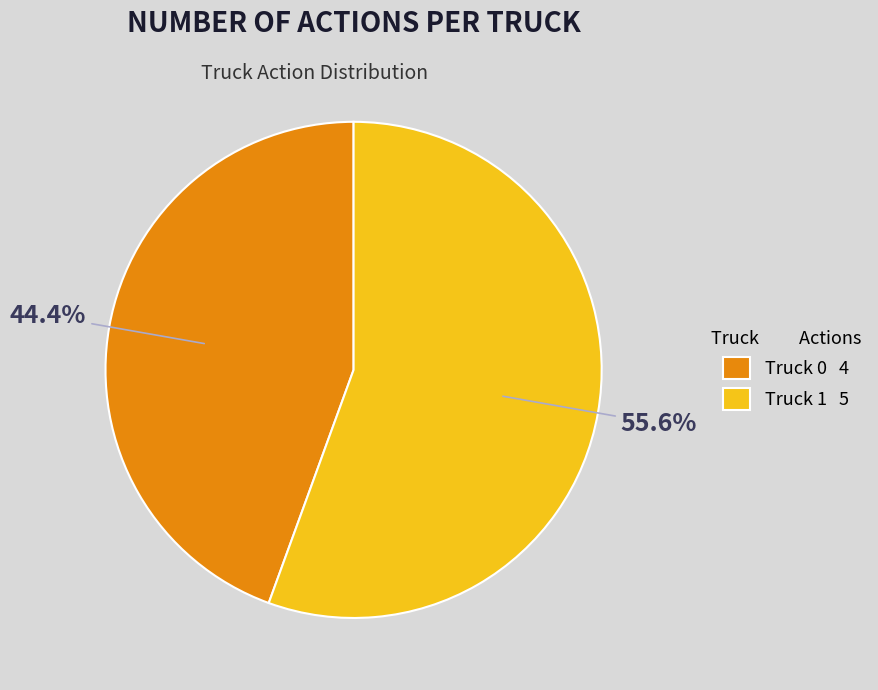

Is it true that Truck 0 is 50% of the pie?

False